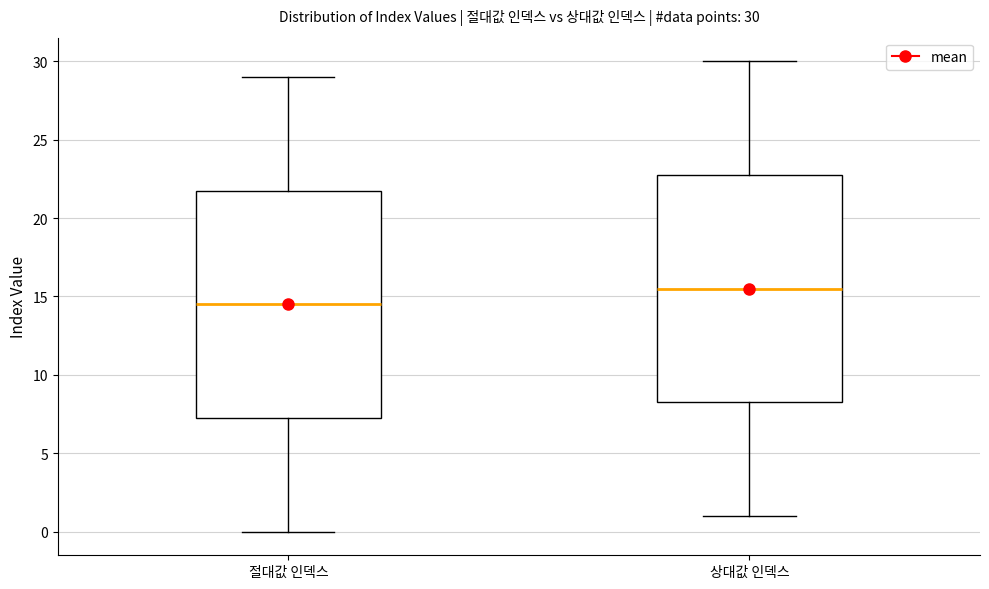

Which box's median line is the lowest?

절대값 인덱스